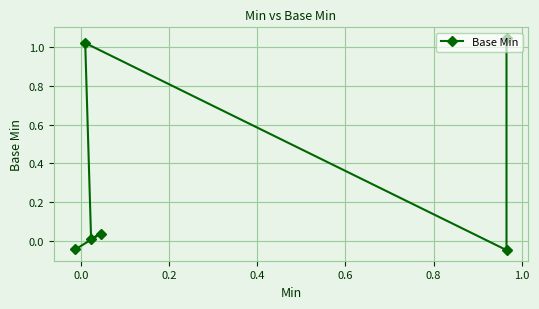

Is this an area chart (filled region under the line)?

No